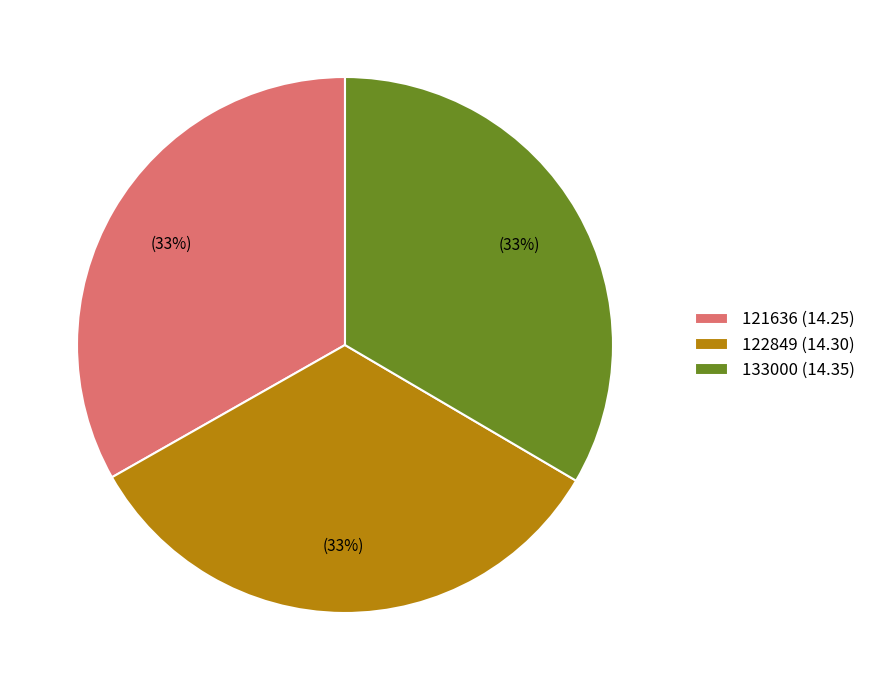

True or false: 133000 (14.35) accounts for 33% of the total.

True